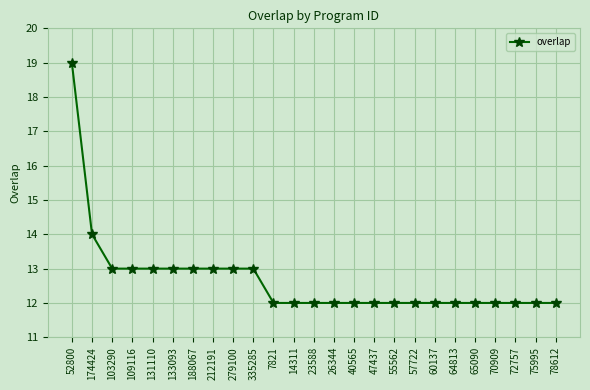

What is the label of the 15th point from the right?

7821